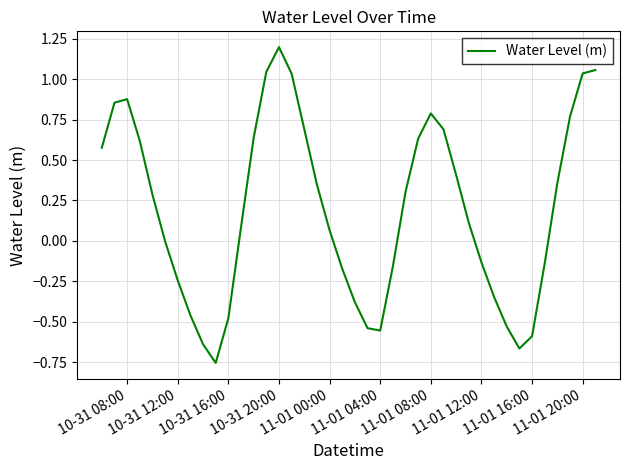

How many lines are shown in the chart?

1